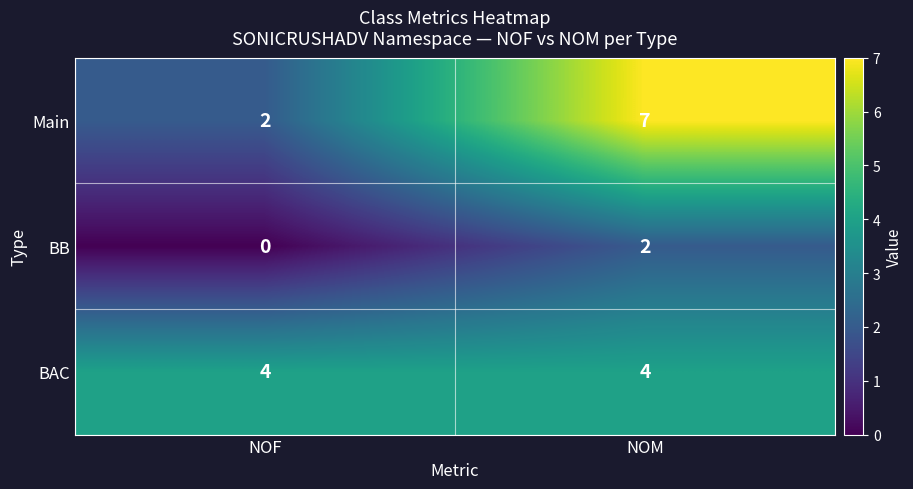

What is the maximum value shown in the chart?

7